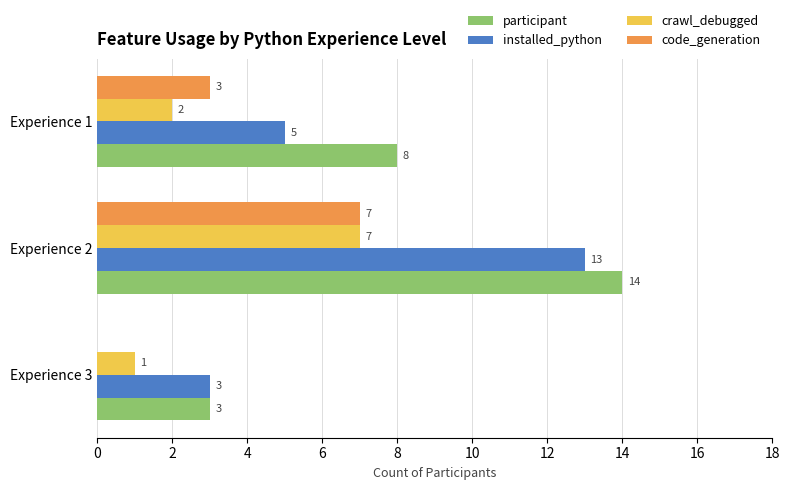

Read the code_generation value at Experience 2.

7